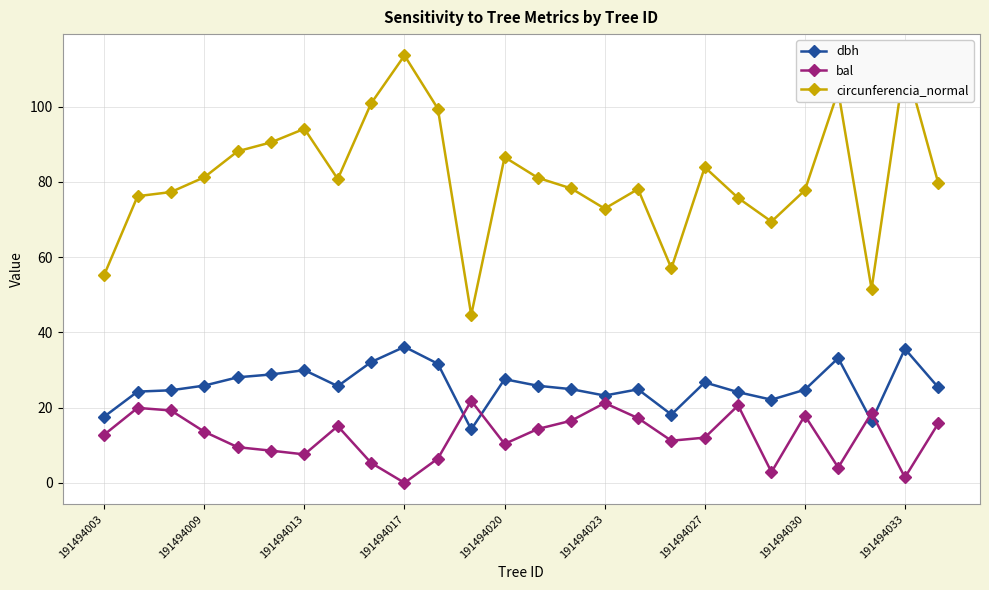

Which series has the largest total across all categories?

circunferencia_normal